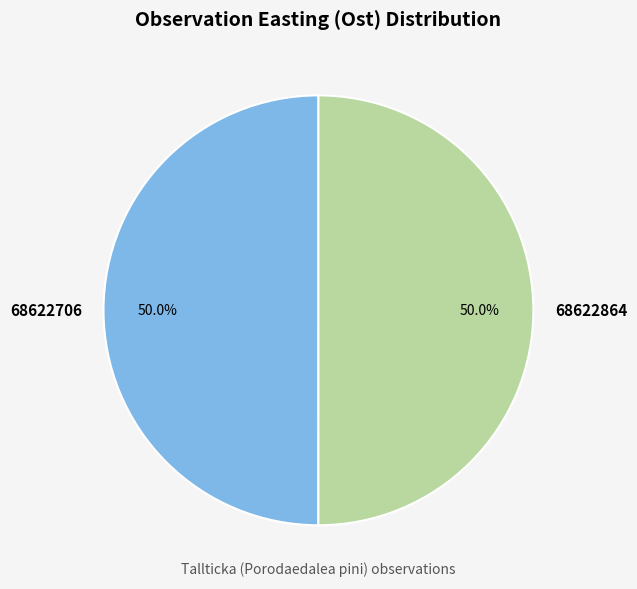

Combined, what portion of the pie is 68622864 and 68622706?

100.0%